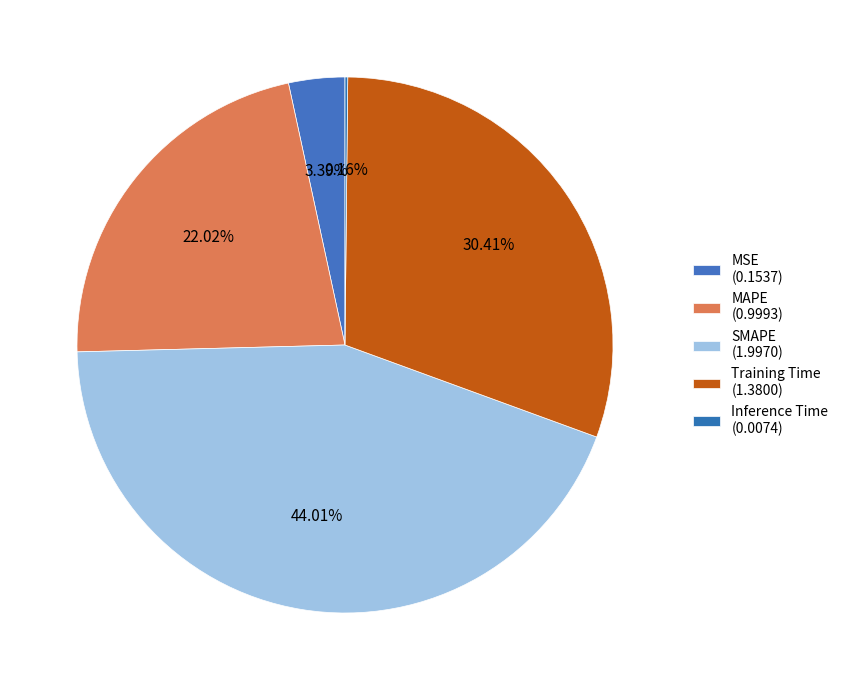

The MAPE slice represents 9% of the pie. True or false?

False